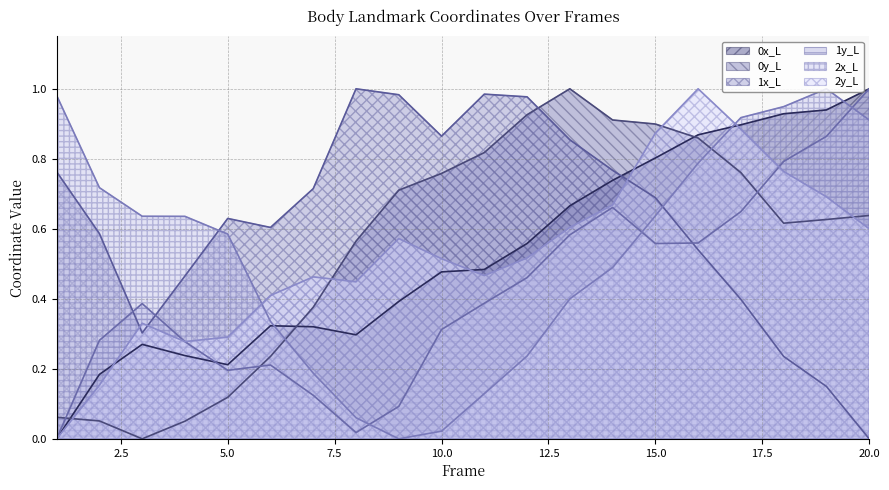

What are all the series names shown in the legend?

0x_L (line), 0y_L (line), 1x_L (line), 1y_L (line), 2x_L (line), 2y_L (line)